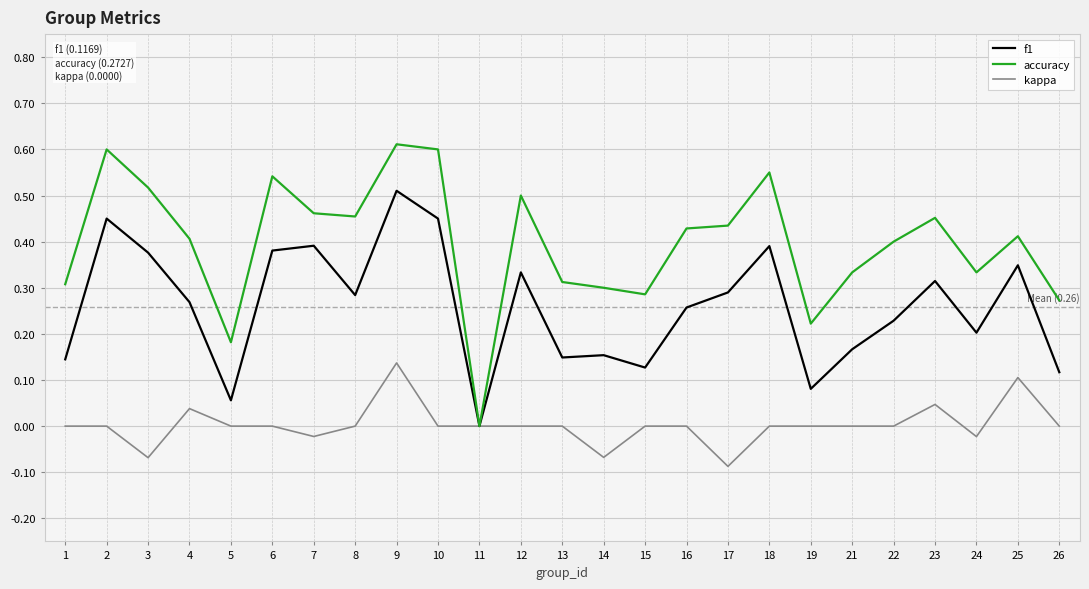

The kappa series shows 0.1 at 21. True or false?

False